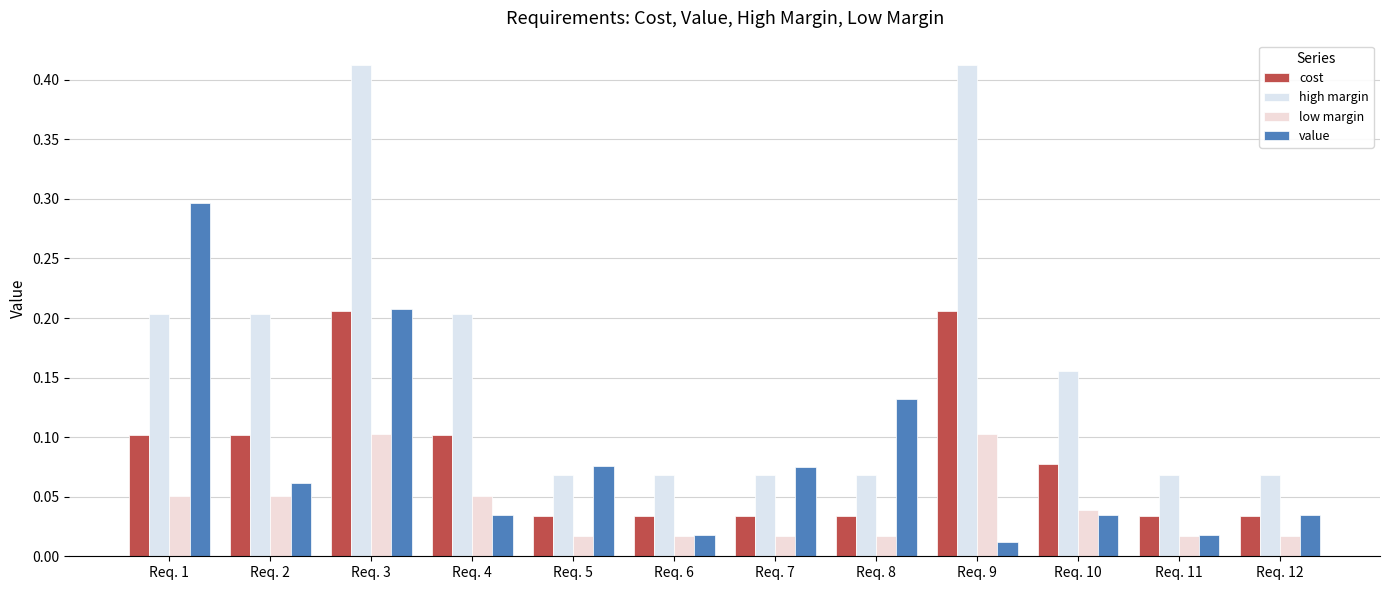

At which category is the sum across all series the highest?

Req. 3